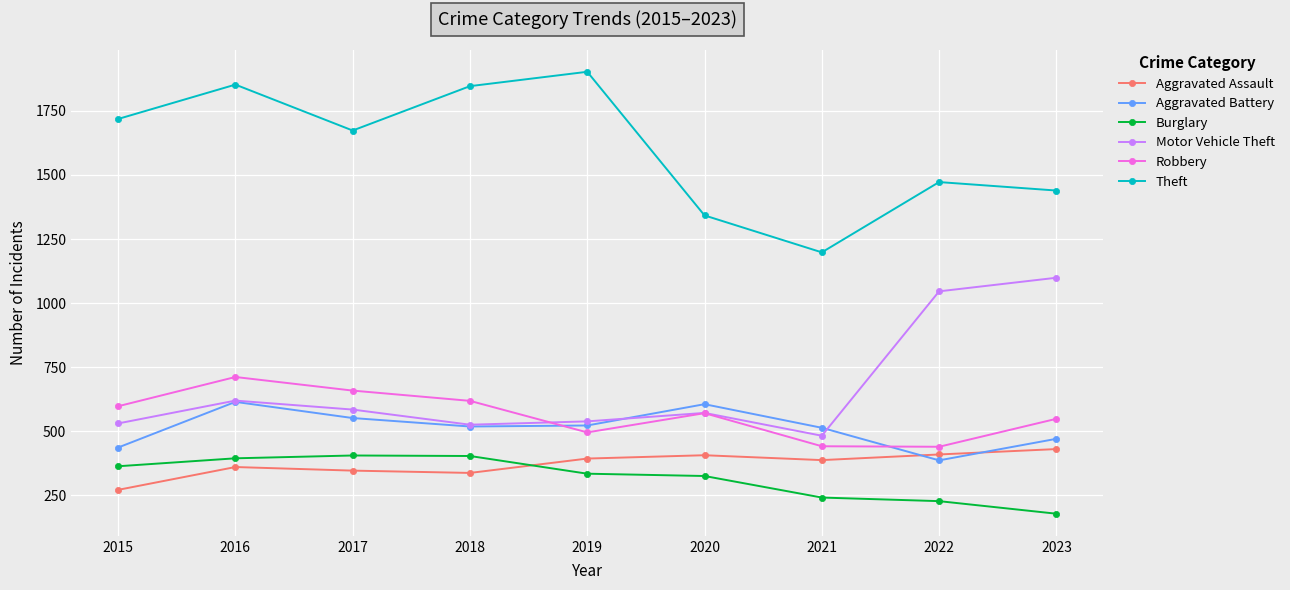

Which series changed the most between 2016 and 2018?

Aggravated Battery